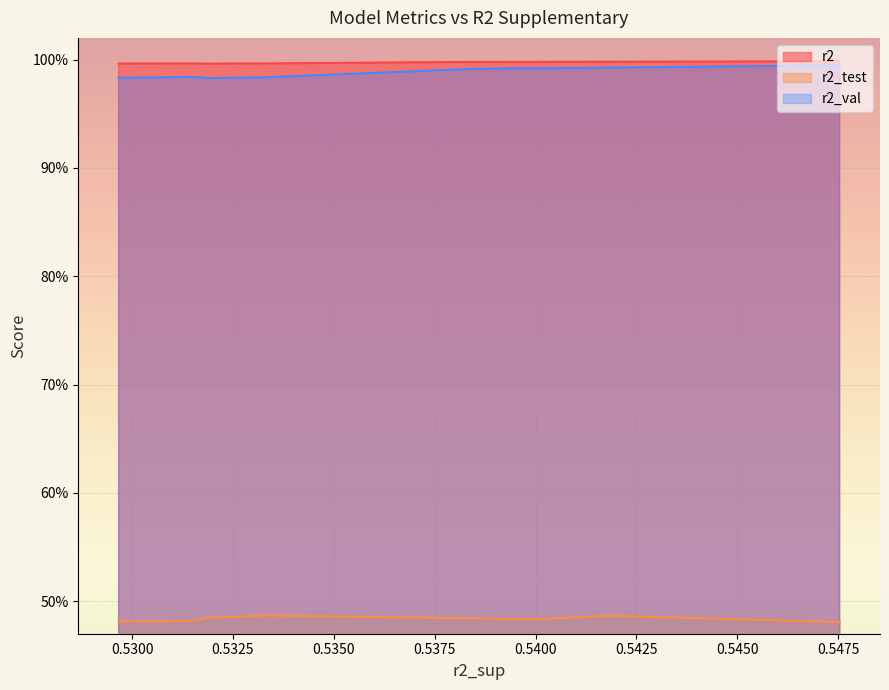

What are all the series names shown in the legend?

r2, r2_test, r2_val